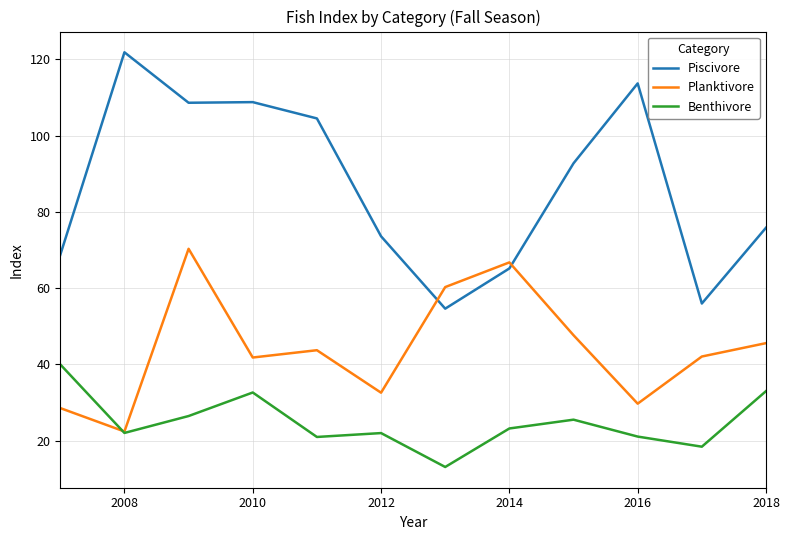

List the series in order of their peak value, lowest first.

Benthivore, Planktivore, Piscivore